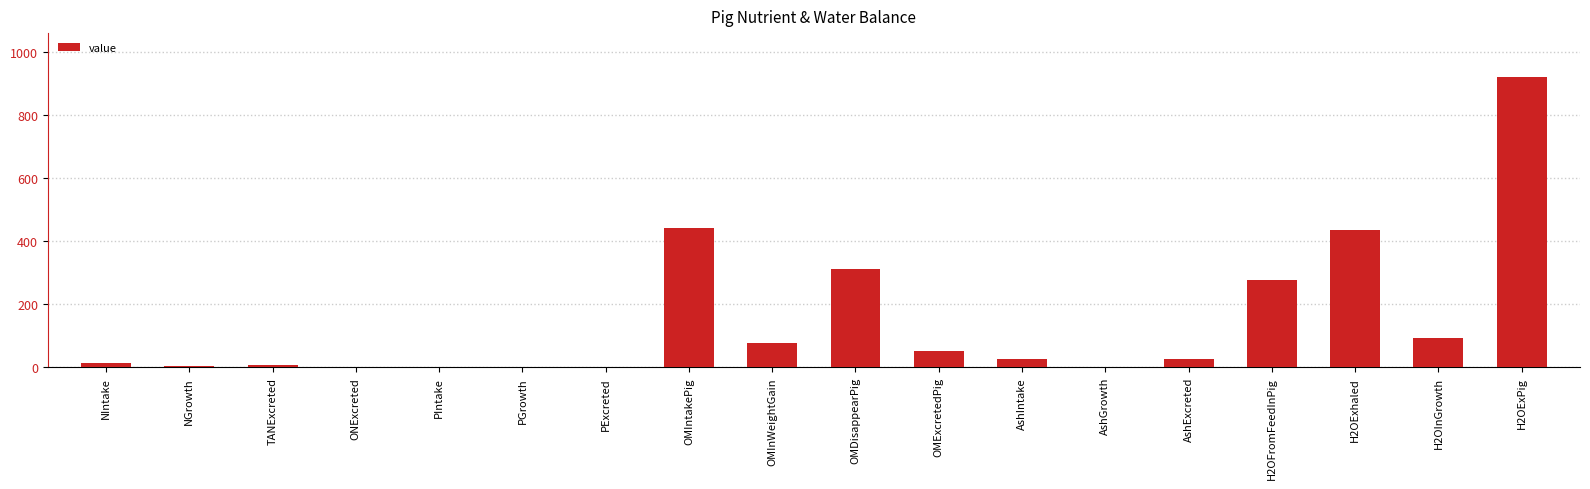

What is the sum of all values?

2695.2